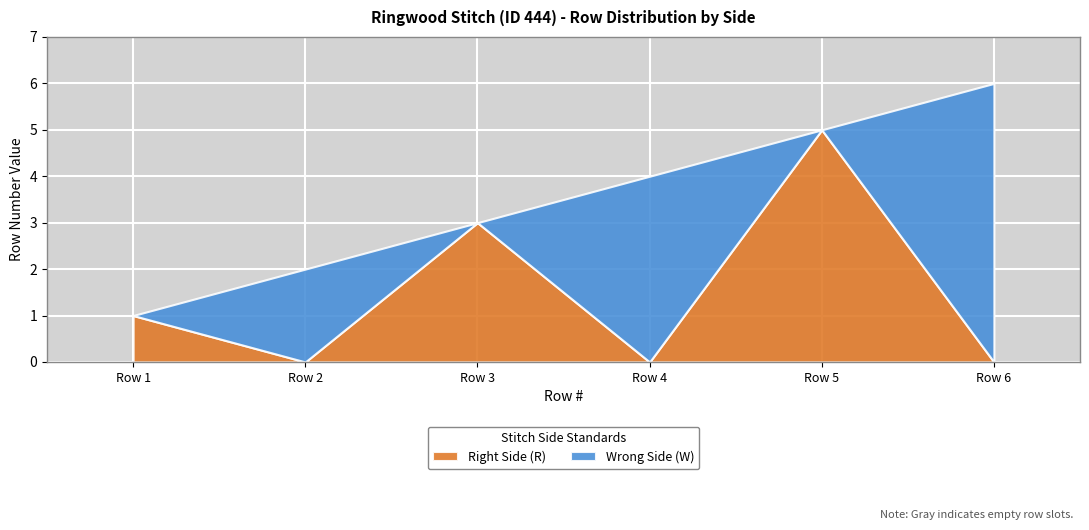

What is the difference between the maximum and second lowest values in the Wrong Side (W) series?

6